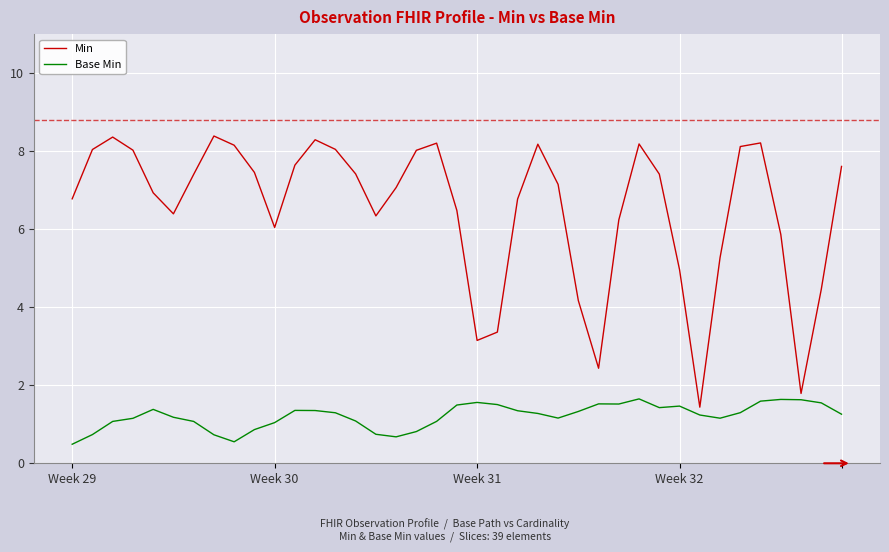

List the series in order of their overall mean, highest first.

Min, Base Min